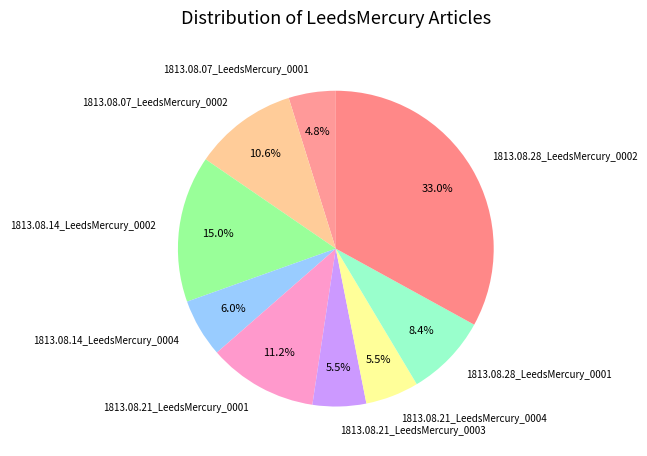

What is the total percentage of 1813.08.07_LeedsMercury_0002 and 1813.08.28_LeedsMercury_0001?

19.0%